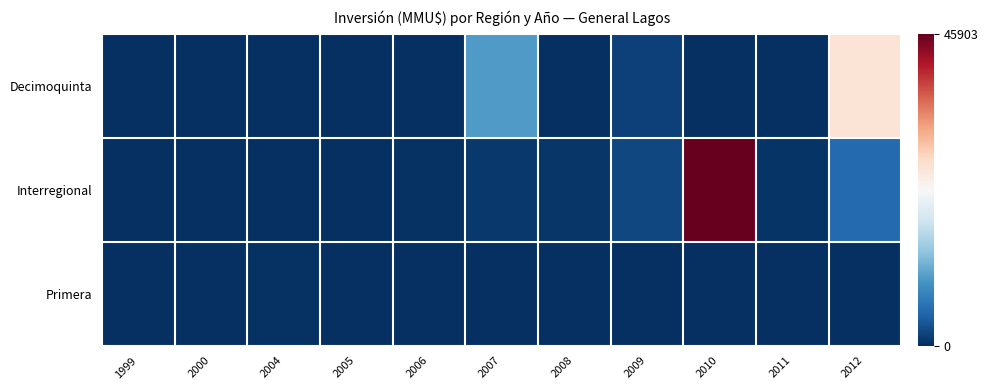

How many series are shown in this chart?

3